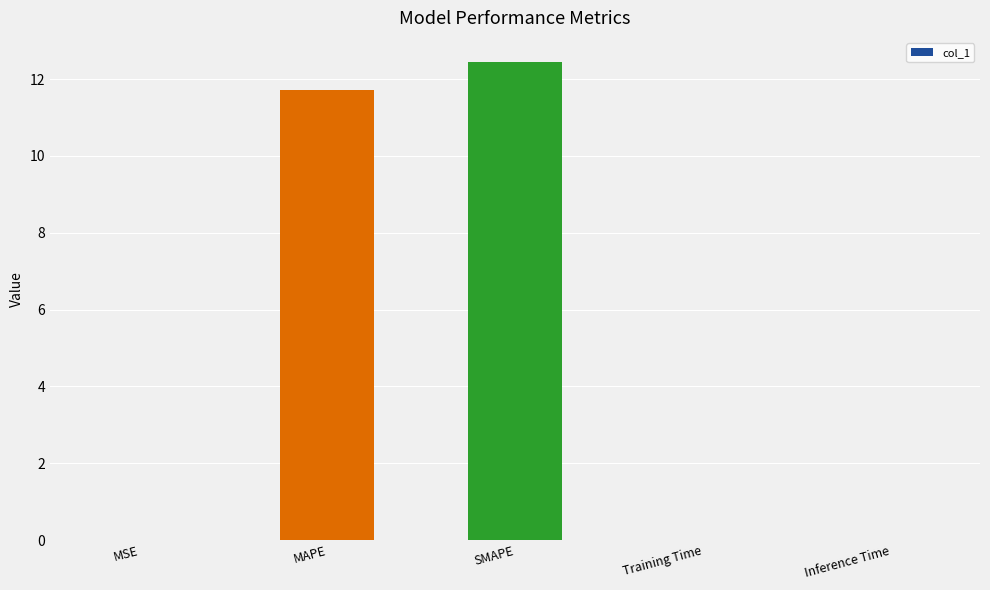

At which category does the chart reach its peak across all series?

SMAPE